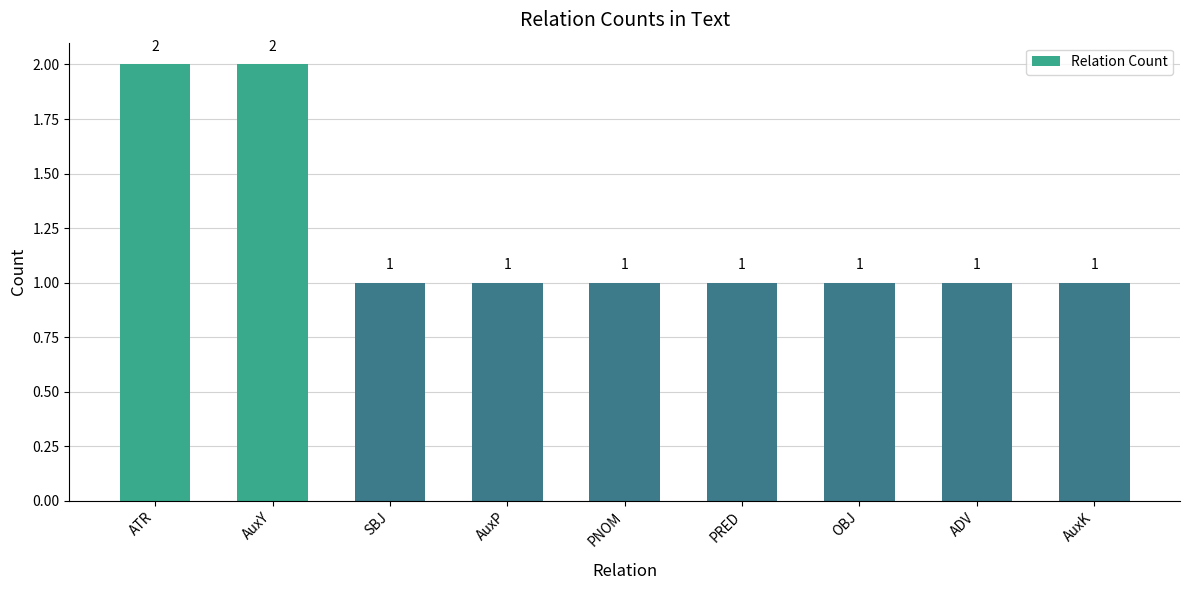

What is the ratio of the value at AuxY to the value at ATR?

1.0